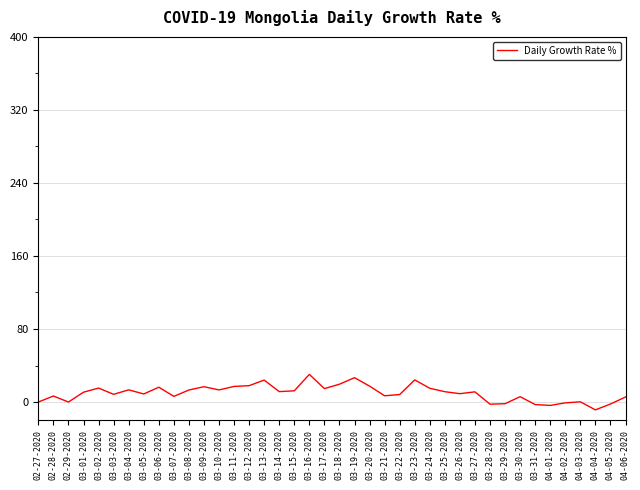

The value at 03-17-2020 is 14.7. True or false?

True